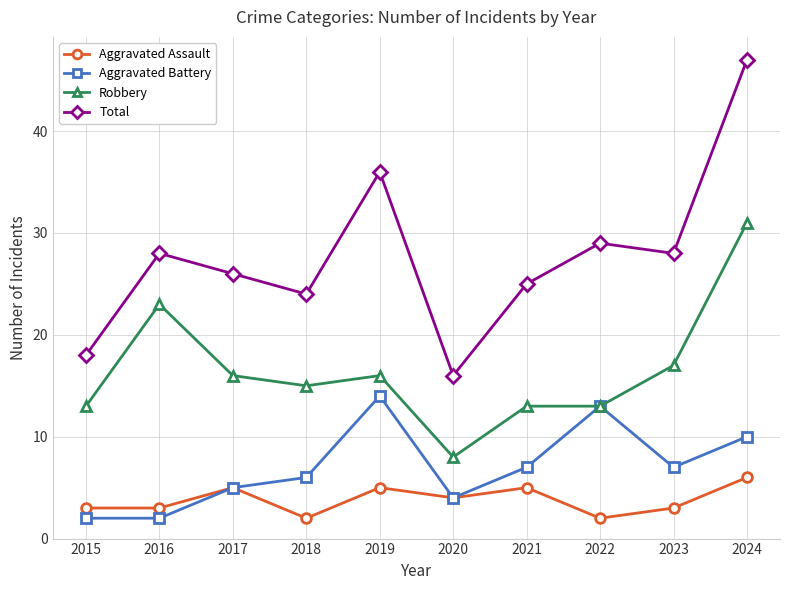

Reading left to right, extract all data points from this chart.

Aggravated Assault: 2015=3	2016=3	2017=5	2018=2	2019=5	2020=4	2021=5	2022=2	2023=3	2024=6
Aggravated Battery: 2015=2	2016=2	2017=5	2018=6	2019=14	2020=4	2021=7	2022=13	2023=7	2024=10
Robbery: 2015=13	2016=23	2017=16	2018=15	2019=16	2020=8	2021=13	2022=13	2023=17	2024=31
Total: 2015=18	2016=28	2017=26	2018=24	2019=36	2020=16	2021=25	2022=29	2023=28	2024=47